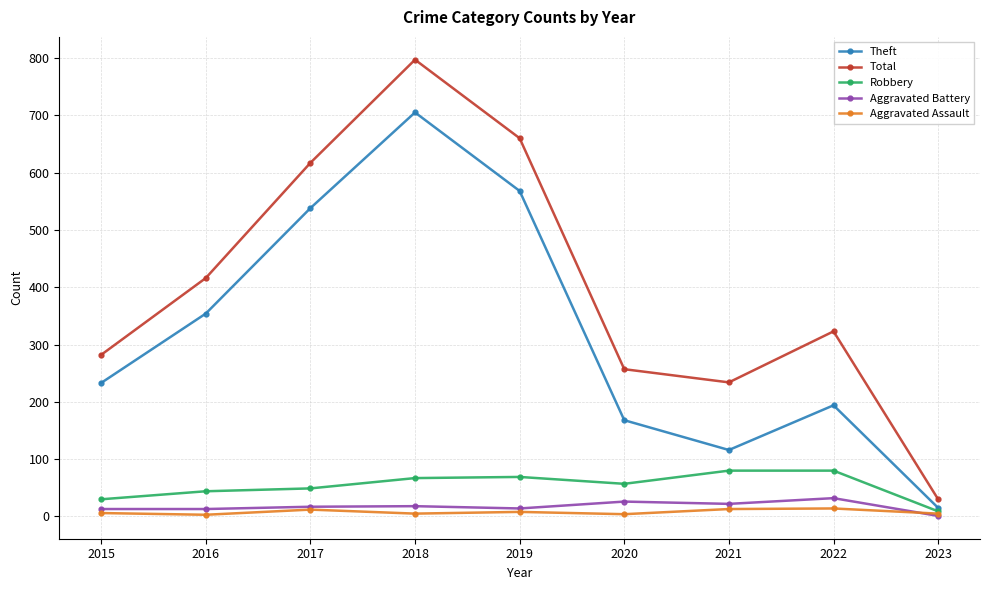

What are all the series names shown in the legend?

Theft, Total, Robbery, Aggravated Battery, Aggravated Assault